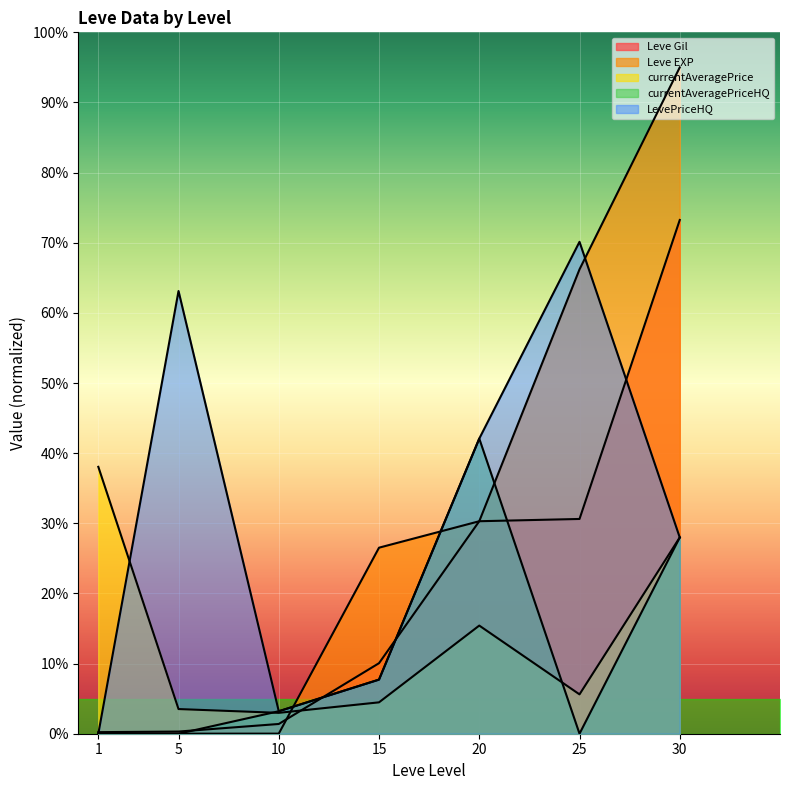

At 15, list the series in order from largest to smallest.

Leve EXP, Leve Gil, currentAveragePriceHQ, LevePriceHQ, currentAveragePrice